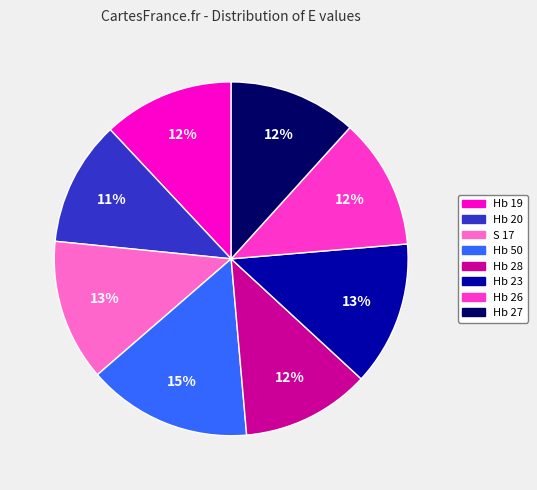

Count the number of slices in the pie.

8